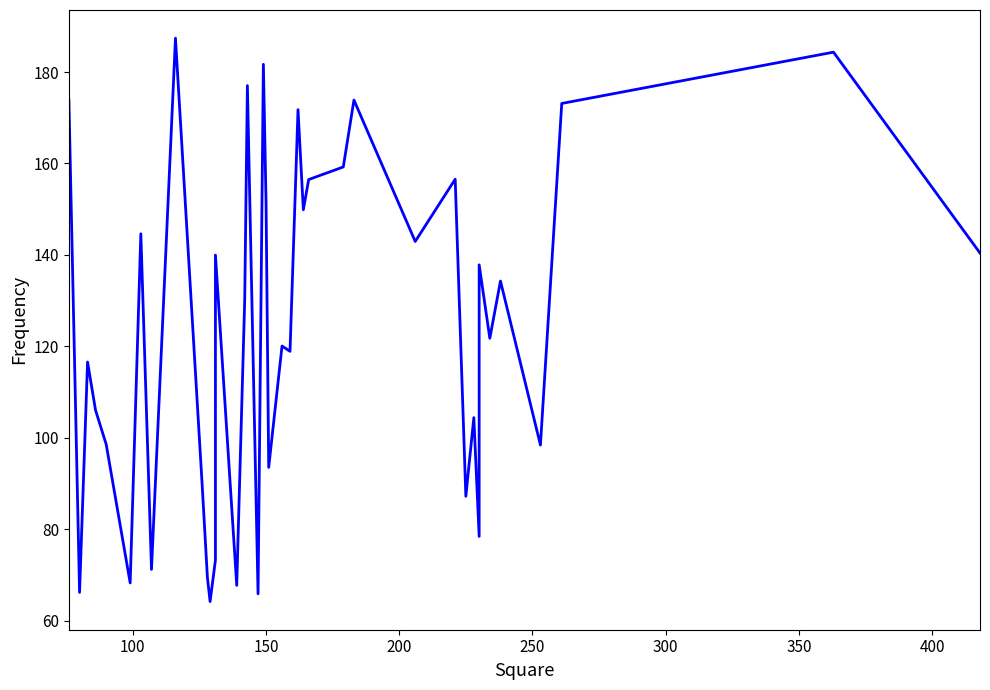

How many categories are shown in the chart?

40